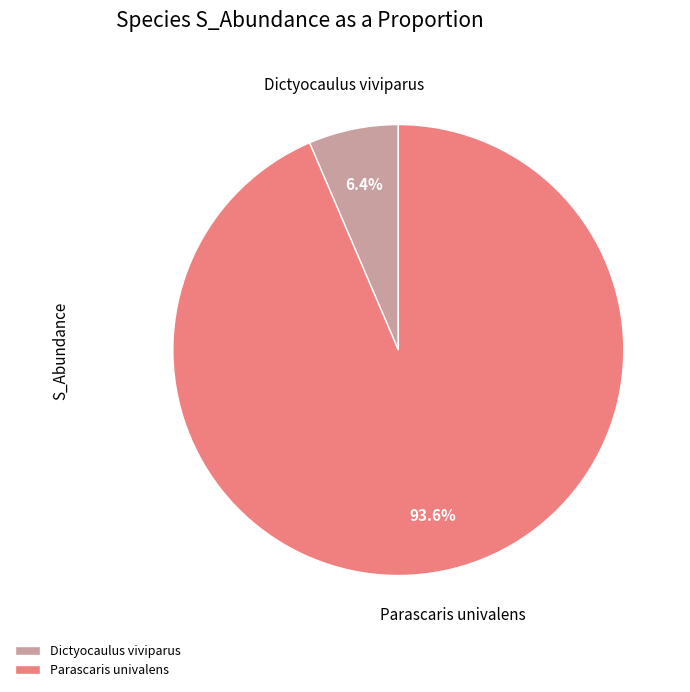

How much of the chart is everything except Dictyocaulus viviparus?

93.6%